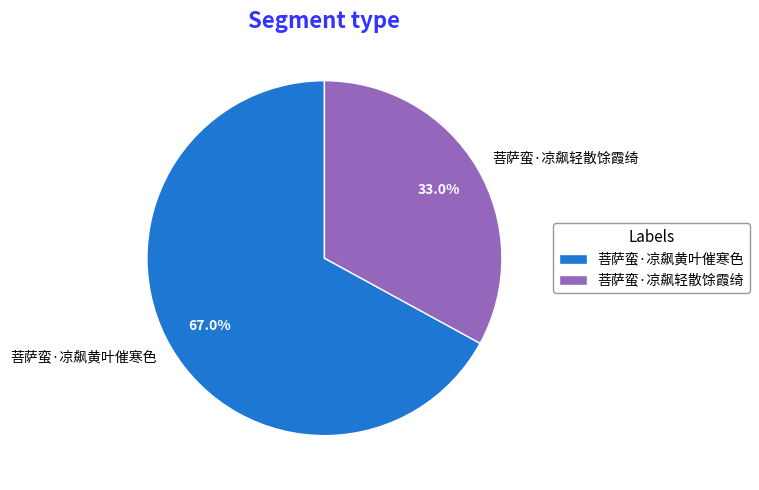

Which category has the smallest portion of the pie?

菩萨蛮·凉飙轻散馀霞绮